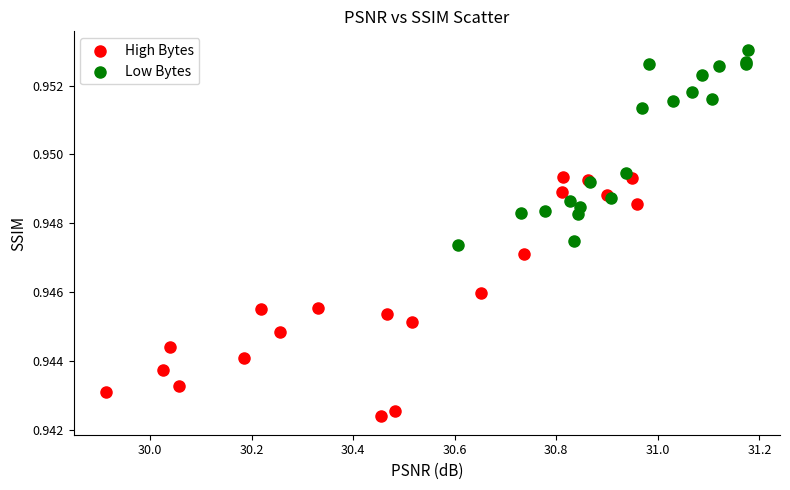

What are all the series names shown in the legend?

High Bytes, Low Bytes